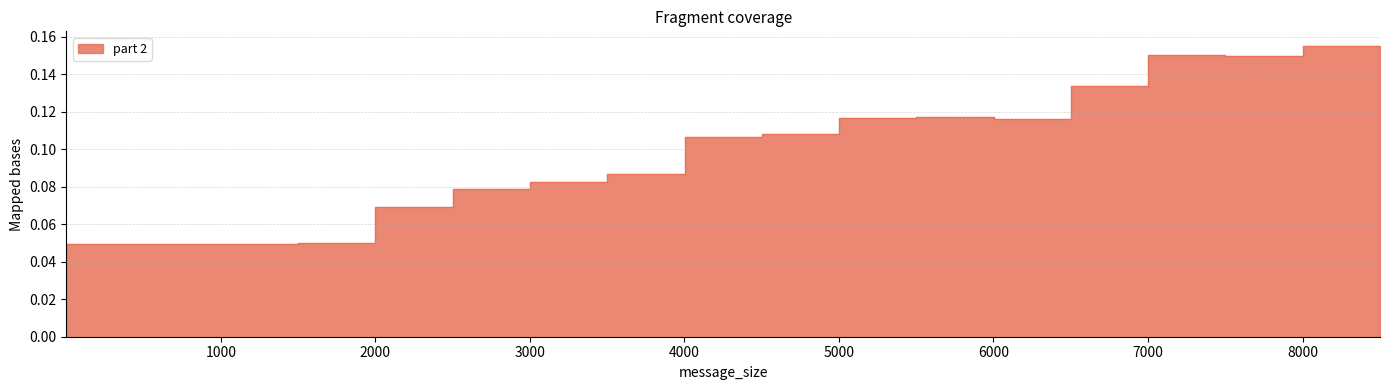

Reading right to left, transcribe all the data shown in this chart.

8501=0.2	8001=0.1	7501=0.2	7001=0.1	6501=0.1	6001=0.1	5501=0.1	5001=0.1	4501=0.1	4001=0.1	3501=0.1	3001=0.1	2501=0.1	2001=0.0	1501=0.0	1001=0.0	501=0.0	1=0.0